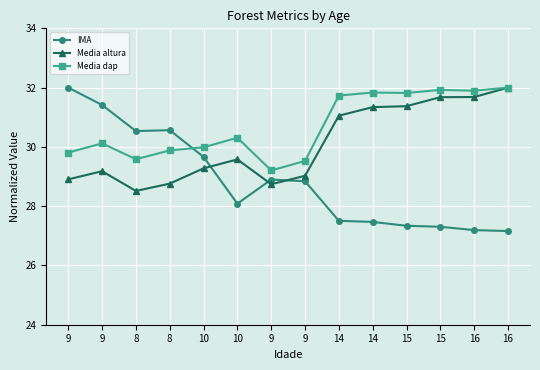

How many distinct data groups are displayed?

3